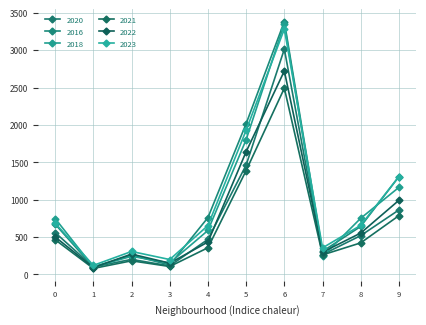

What are all the series names shown in the legend?

2020, 2016, 2018, 2021, 2022, 2023